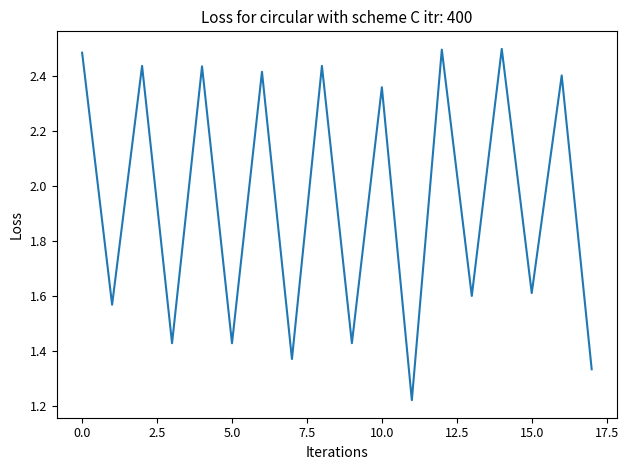

Does the chart have visible grid lines?

No